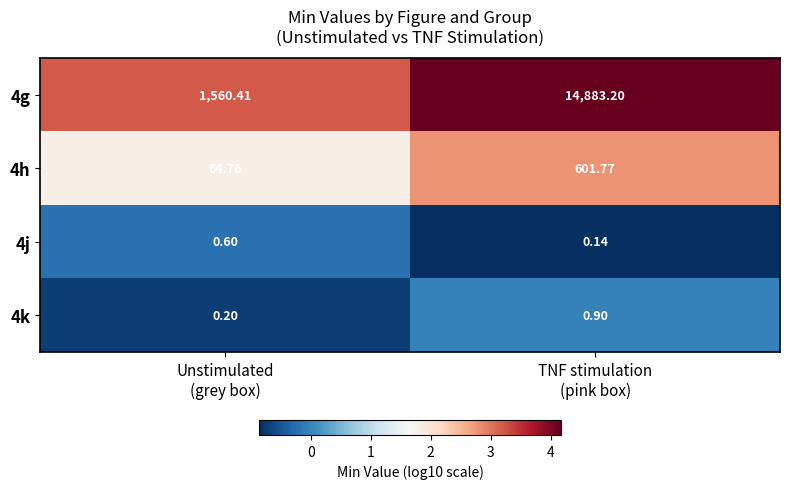

At how many categories does at least one series exceed 2?

2